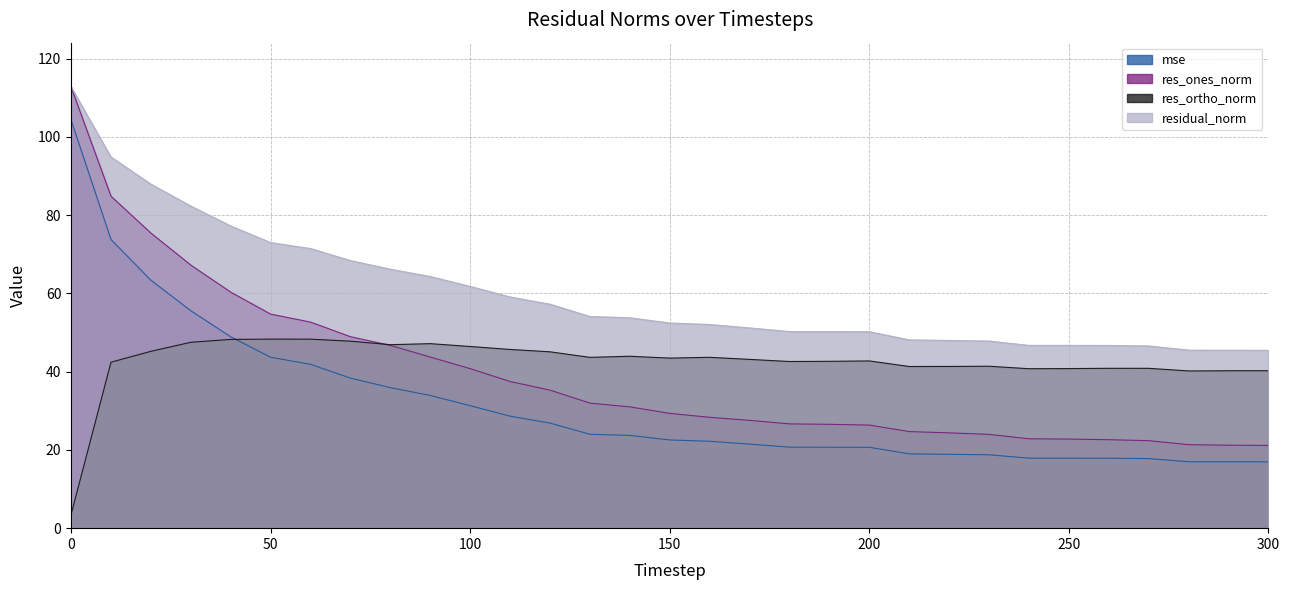

Between 270 and 200, which is larger?

200